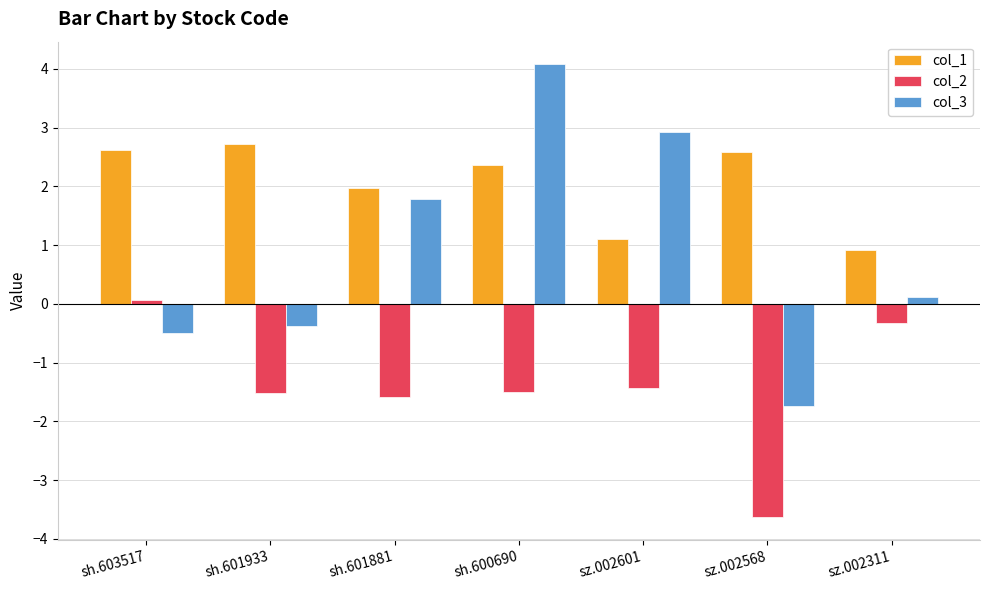

What is the smallest value displayed?

-3.6